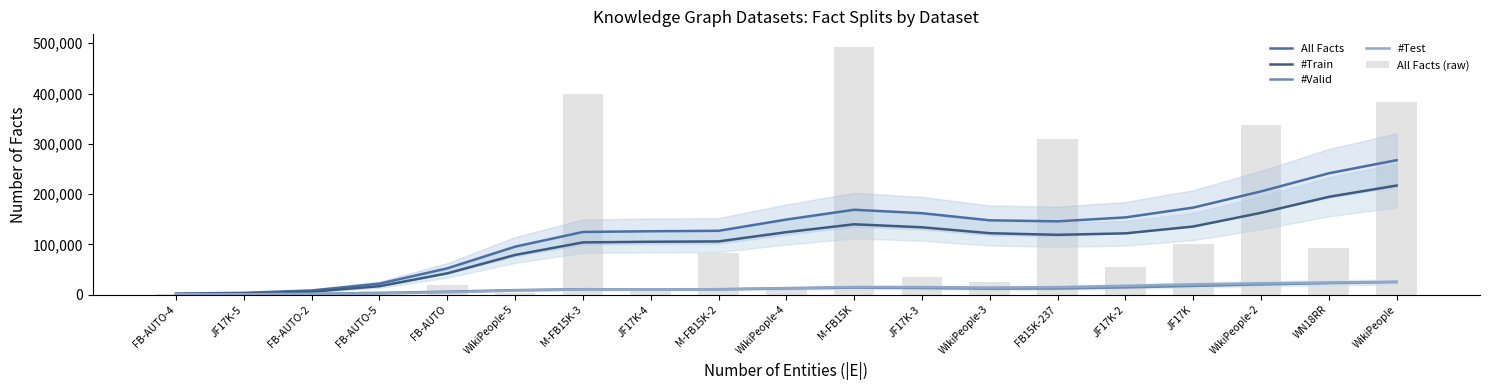

Is it true that #Test equals 10718.8 at M-FB15K-2?

True